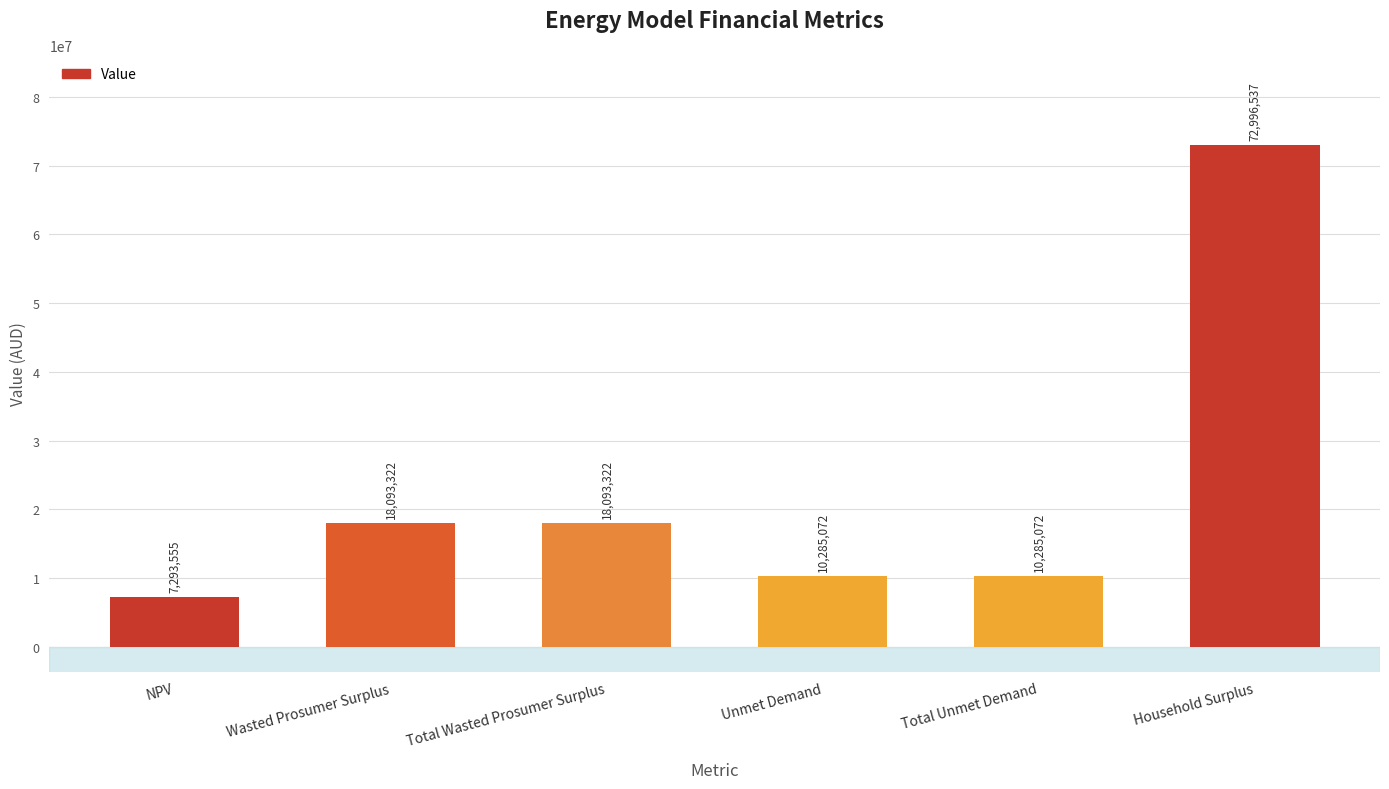

Which category has the highest value across all series?

Household Surplus